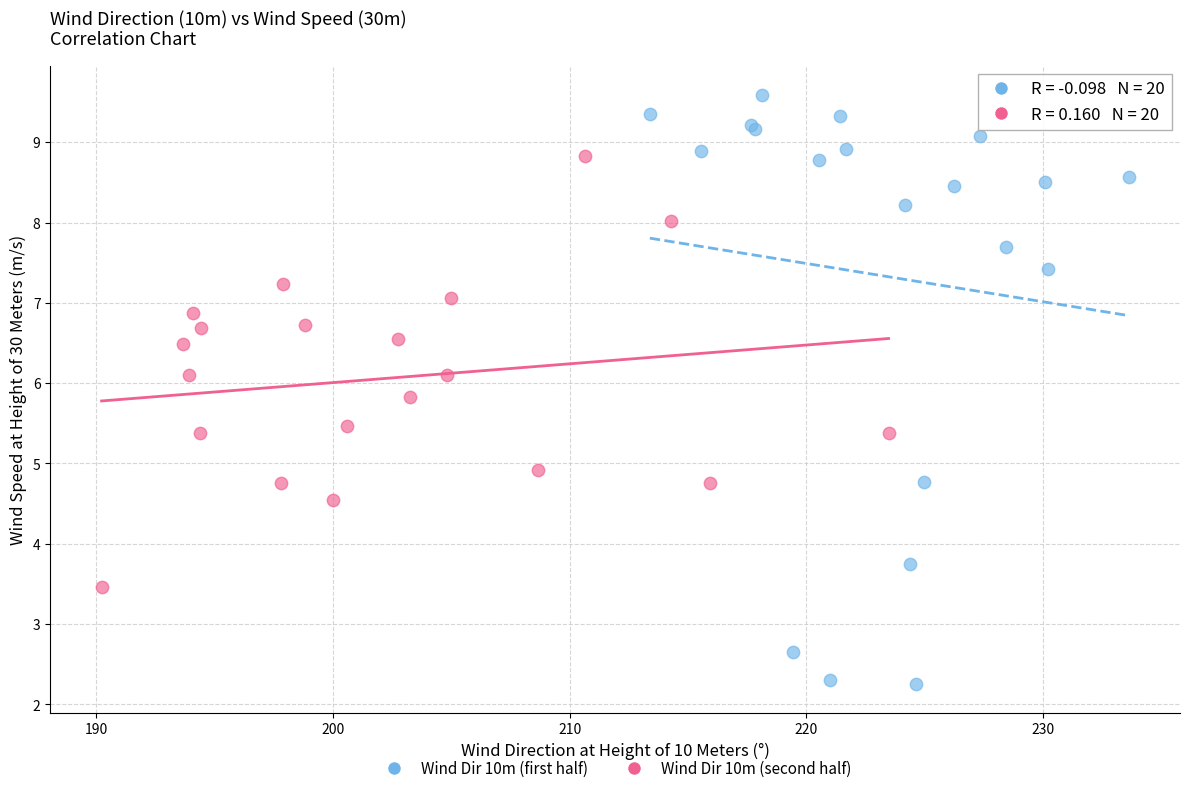

Which series contains the highest Y value?

Wind Dir 10m (first half)